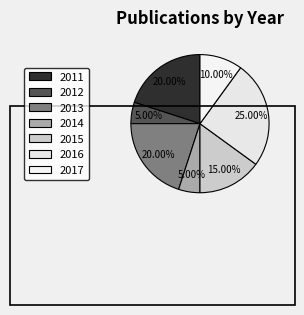

Count the number of slices in the pie.

7